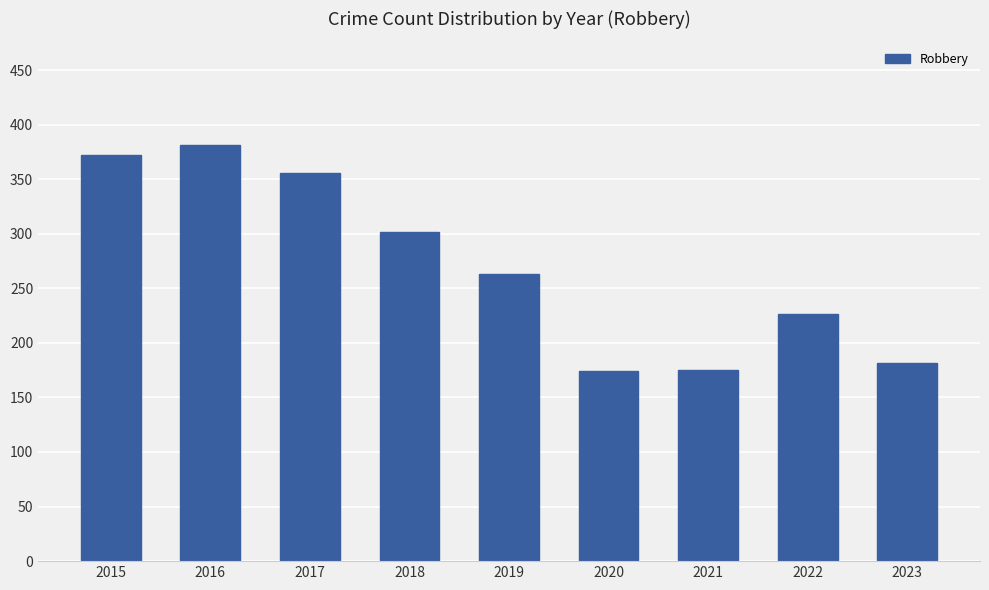

What is the value of the 3rd bar from the left?

356